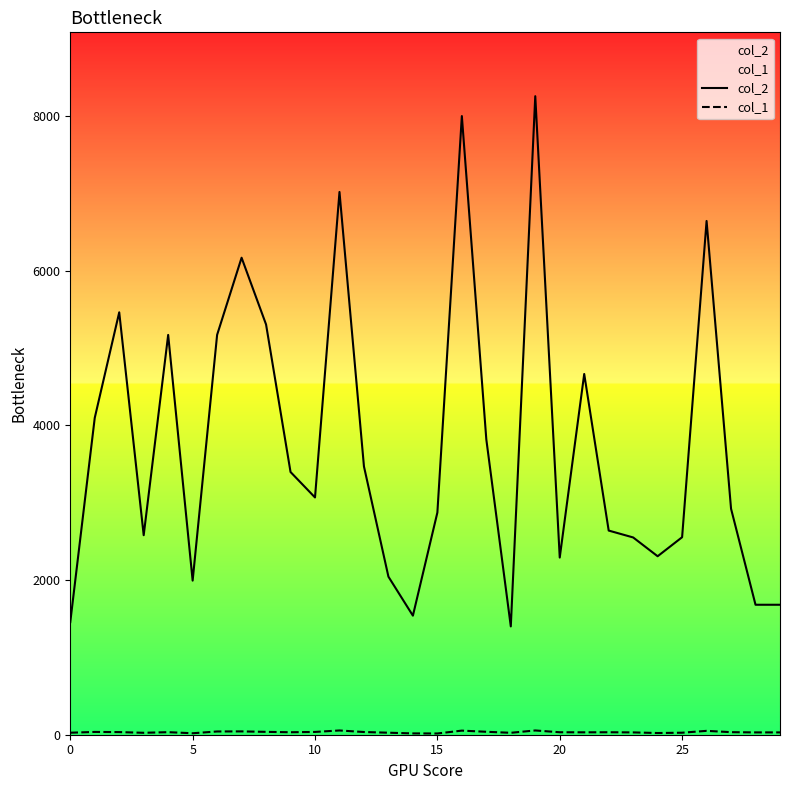

What is the total value across all series at 25?

2579